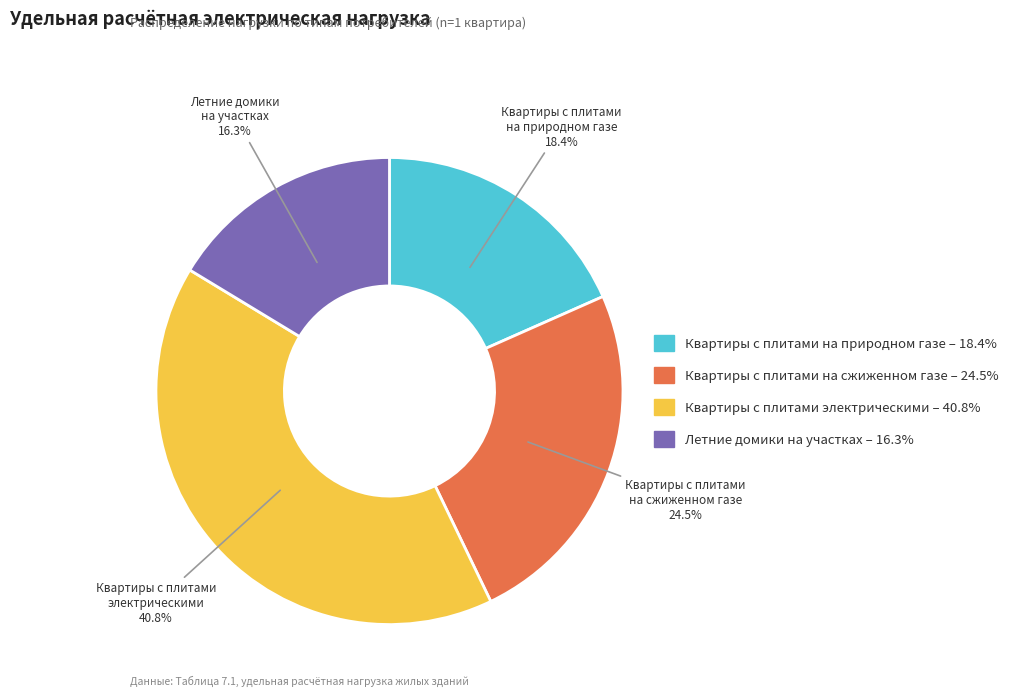

Combined, do Летние домики на участках and Квартиры с плитами на сжиженном газе account for over 50%?

No